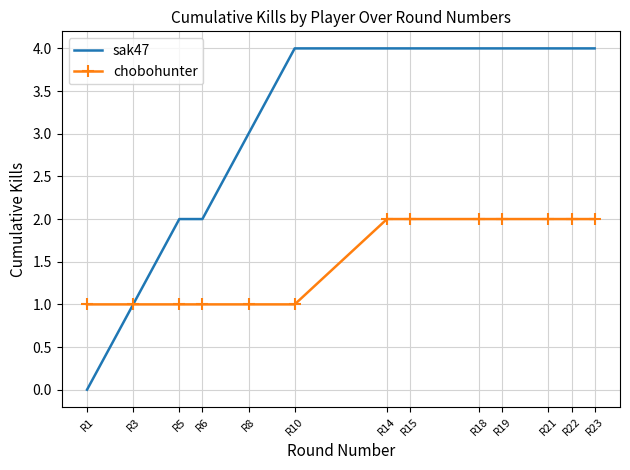

What value does the chobohunter series have at R15?

2